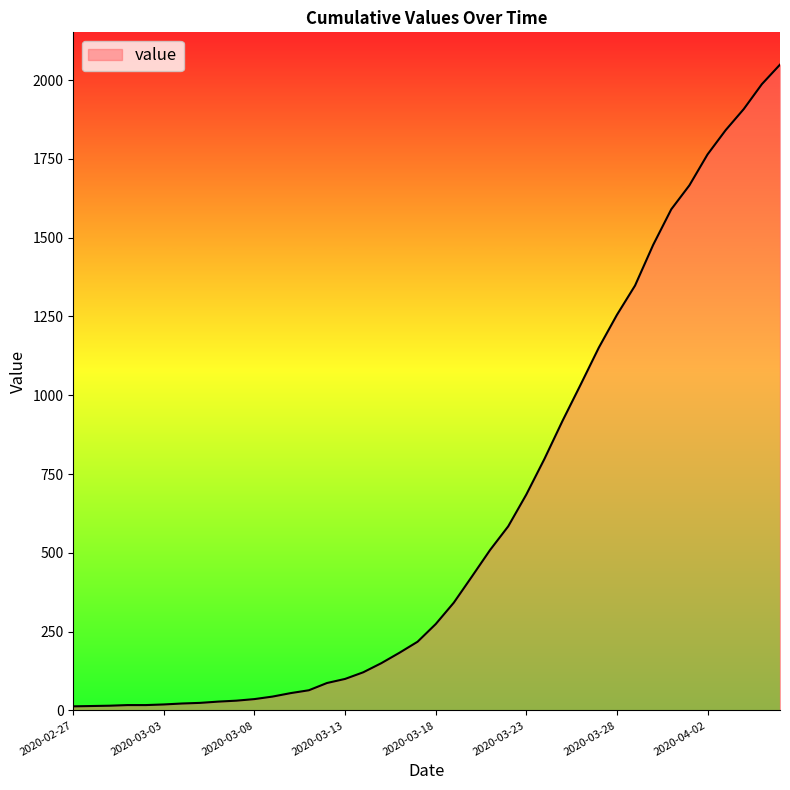

What is the difference between the second highest and second lowest values?

1973